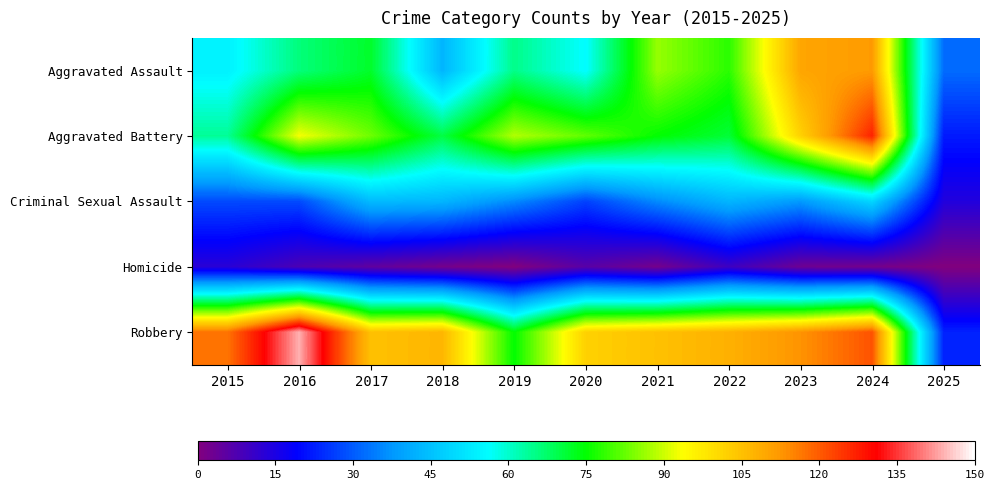

Reading left to right, what are all the values shown in this chart?

Aggravated Assault: 2015=54	2016=66	2017=72	2018=43	2019=65	2020=56	2021=86	2022=78	2023=110	2024=112	2025=32
Aggravated Battery: 2015=64	2016=93	2017=83	2018=70	2019=88	2020=82	2021=75	2022=71	2023=102	2024=127	2025=22
Criminal Sexual Assault: 2015=28	2016=28	2017=44	2018=43	2019=36	2020=27	2021=36	2022=43	2023=38	2024=49	2025=14
Homicide: 2015=13	2016=8	2017=5	2018=2	2019=0	2020=6	2021=2	2022=10	2023=3	2024=2	2025=0
Robbery: 2015=117	2016=144	2017=105	2018=107	2019=75	2020=102	2021=105	2022=108	2023=113	2024=121	2025=23